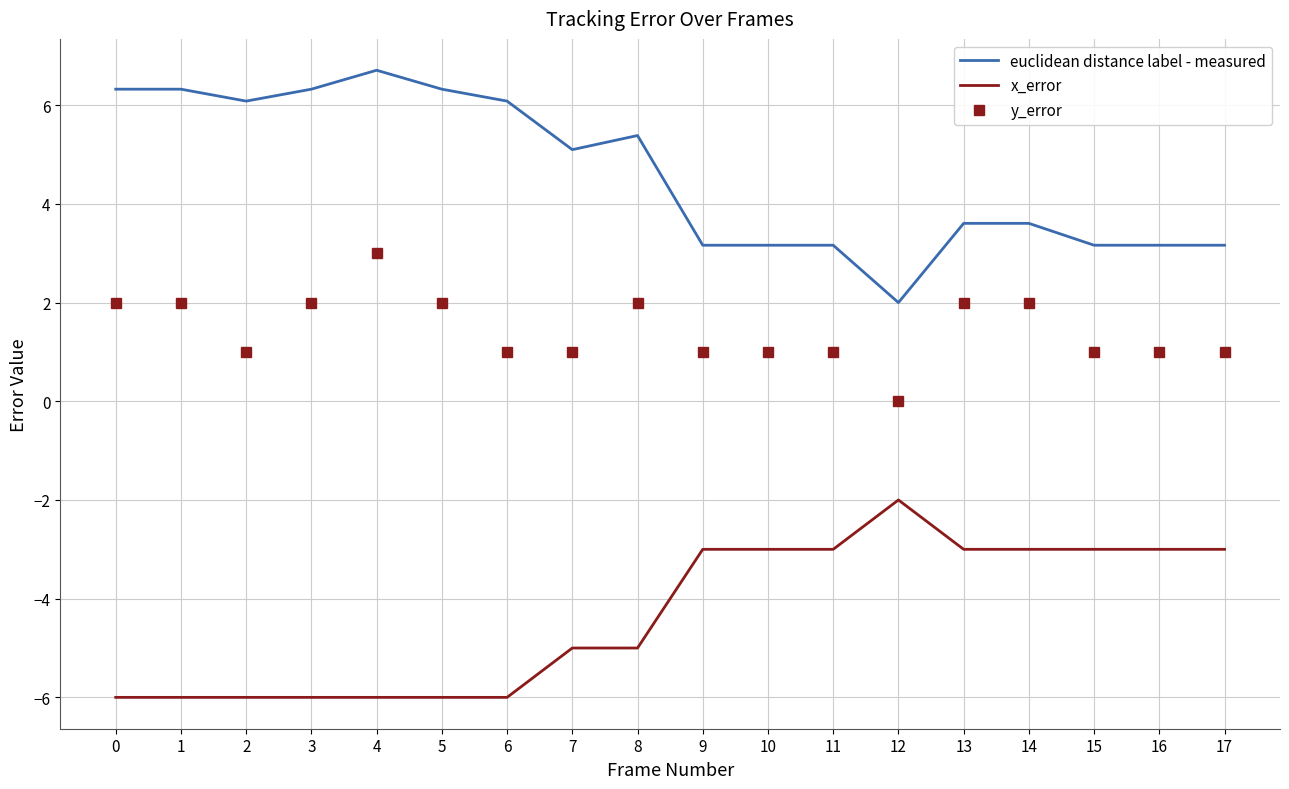

At which category does the chart reach its peak across all series?

4